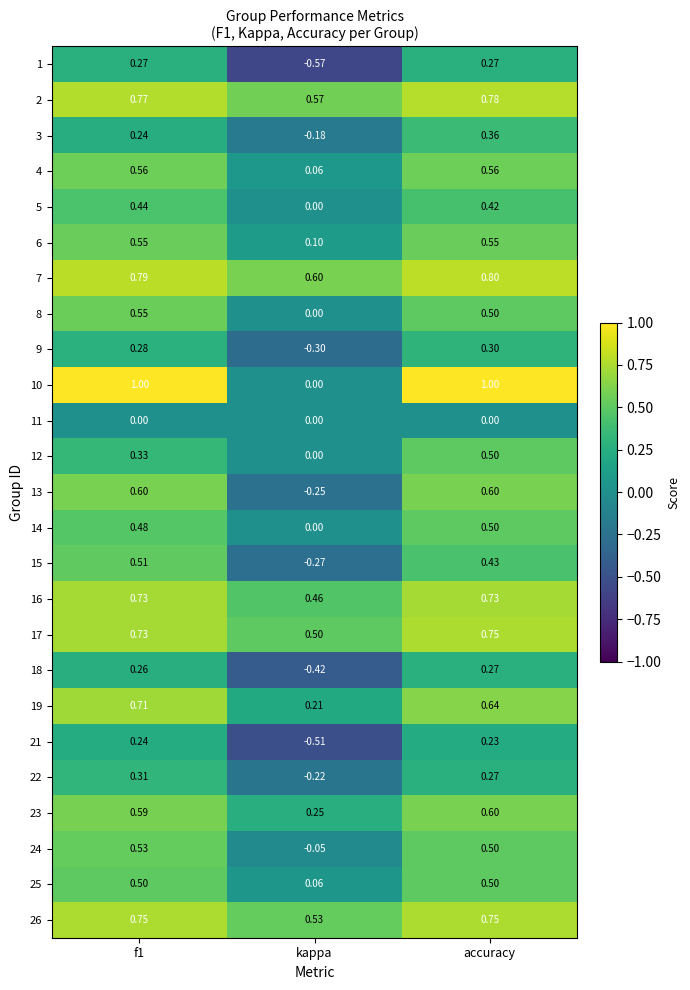

At which label is 13 closest to 0?

kappa